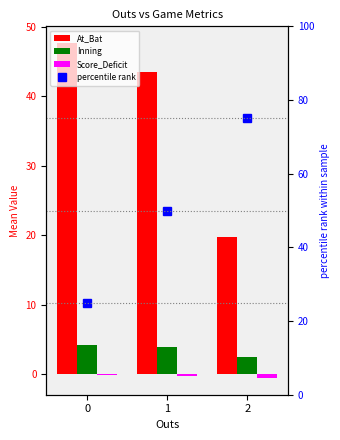

The Inning series shows 7.2 at 0. True or false?

False